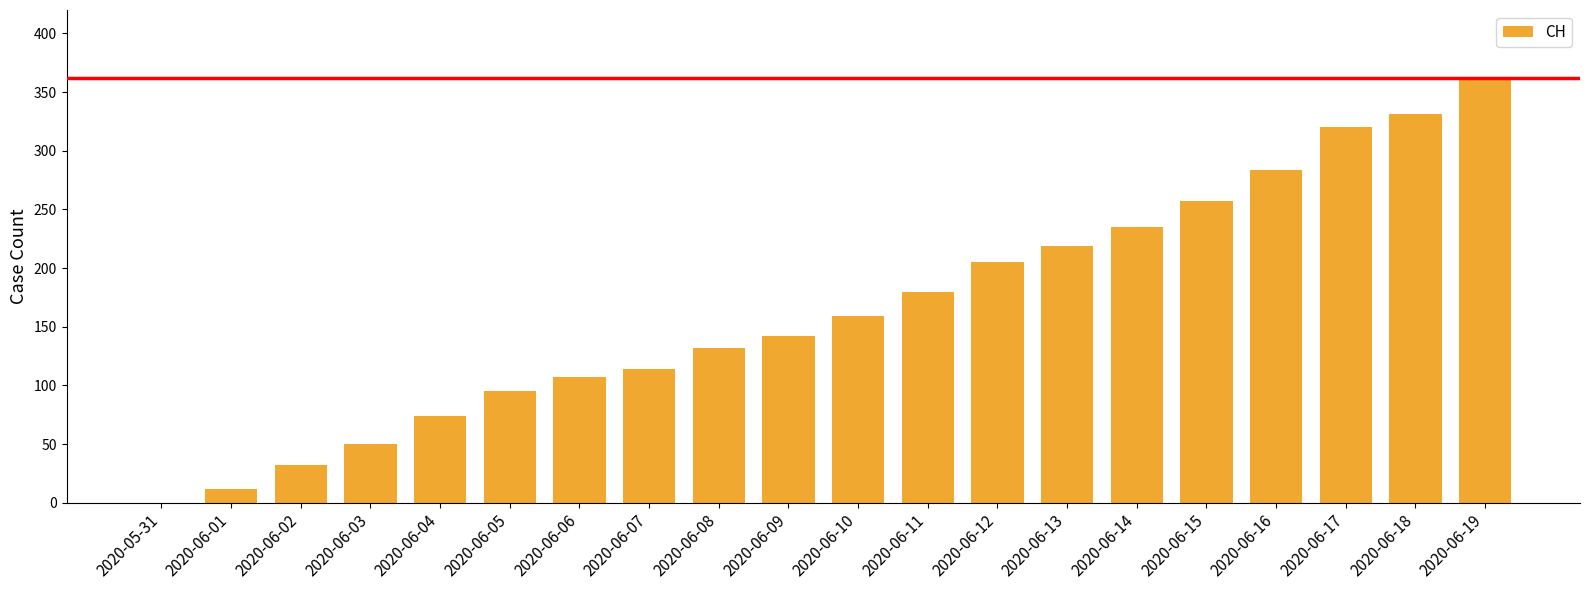

The value at 2020-06-14 is 235. True or false?

True